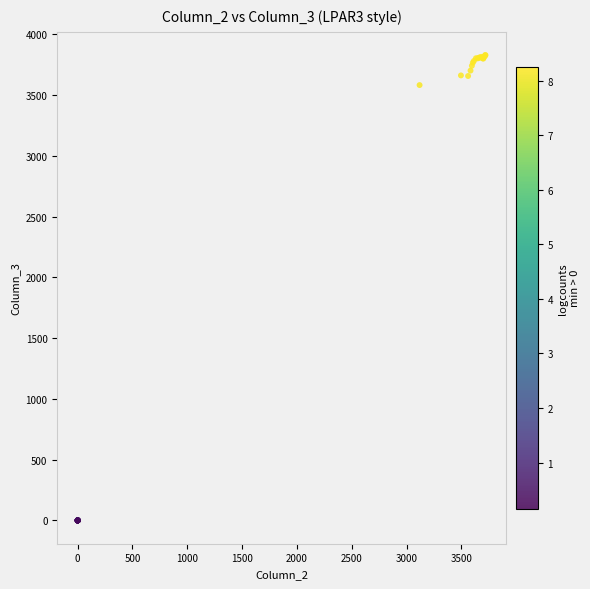

What Y value in the scatter plot is closest to 1915?

3583.7